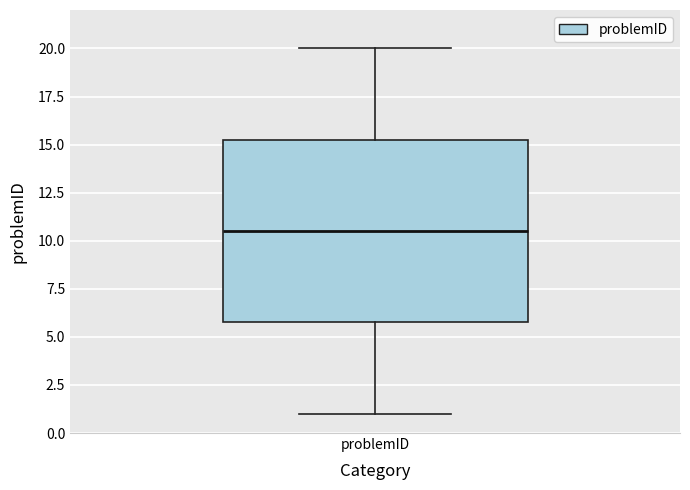

Transcribe this box plot: give where the median line is, the range the box spans, and where the two whiskers end, as read against the y-axis. The values are not printed on the chart, so give them approximately, as read against the axis.

median 10.5, box 6.0 to 15.5, whiskers 1.0 to 20.0